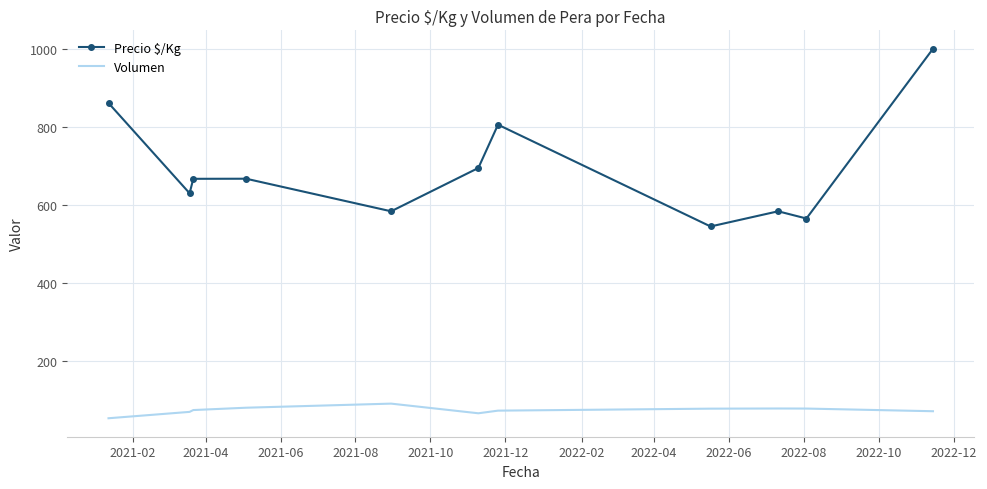

What is the difference between the maximum and minimum values in the Precio $/Kg series?

455.4